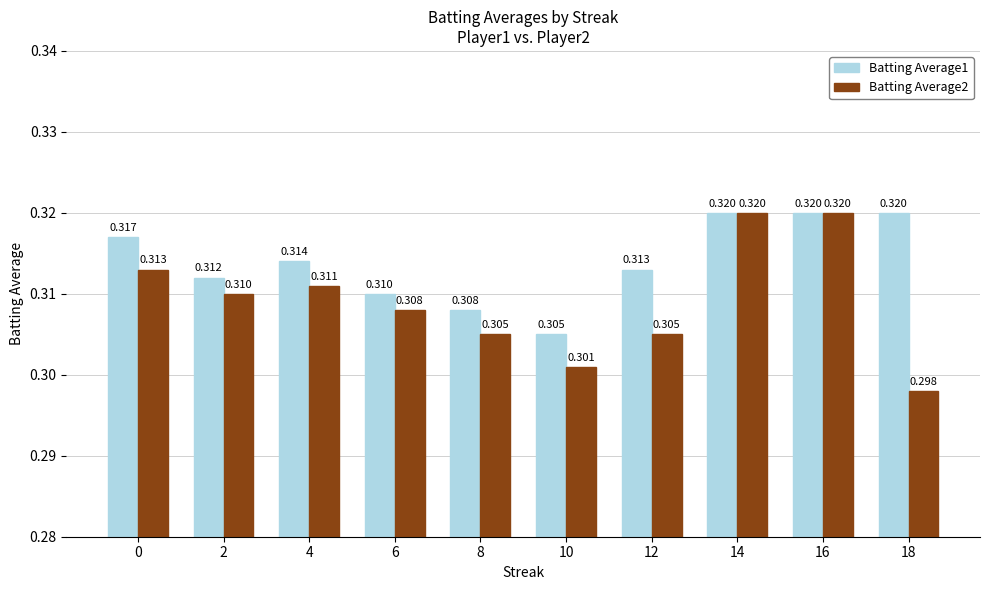

At 4, list the series in order from largest to smallest.

Batting Average1, Batting Average2